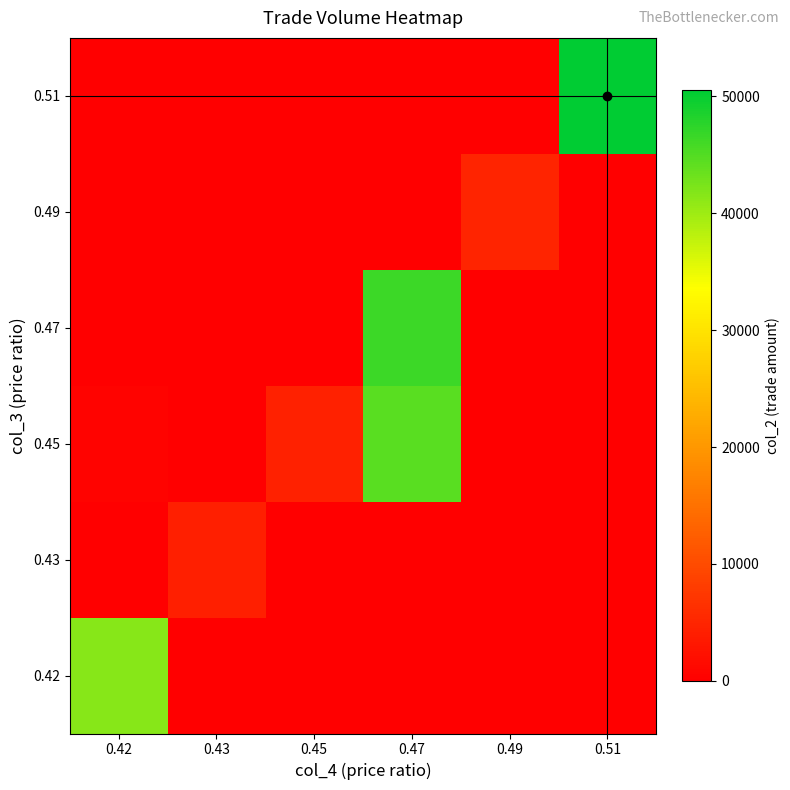

Which series has the widest spread of values?

0.51